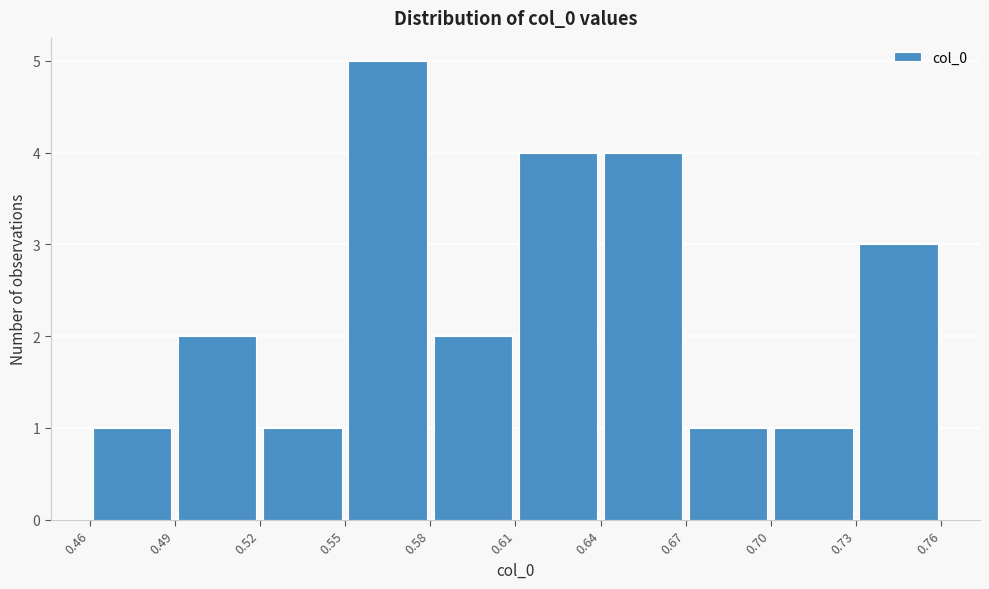

Reading left to right, list every bar in this chart as the range it spans on the x-axis followed by its height. The values are not printed on the chart, so give them approximately, as read against the axis.

0.46 to 0.49: 1
0.49 to 0.52: 2
0.52 to 0.55: 1
0.55 to 0.58: 5
0.58 to 0.61: 2
0.61 to 0.64: 4
0.64 to 0.67: 4
0.67 to 0.70: 1
0.70 to 0.73: 1
0.73 to 0.76: 3